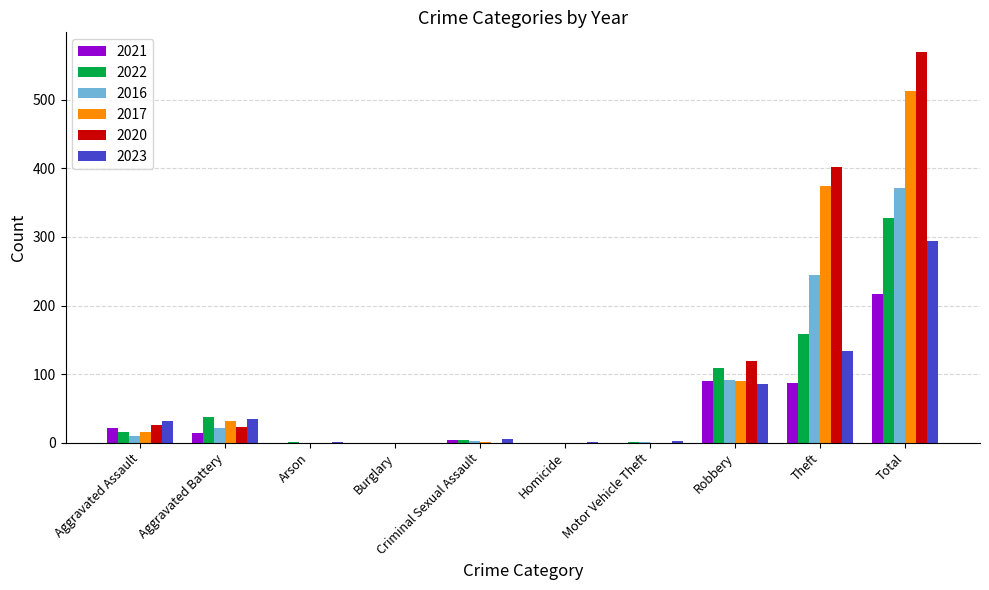

The 2020 series shows 402 at Theft. True or false?

True